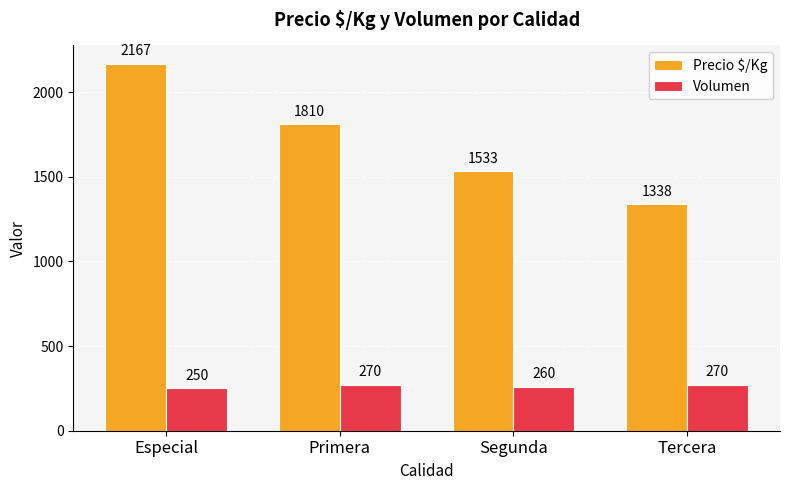

Count the Precio $/Kg values in the range 1533 to 2167.

3